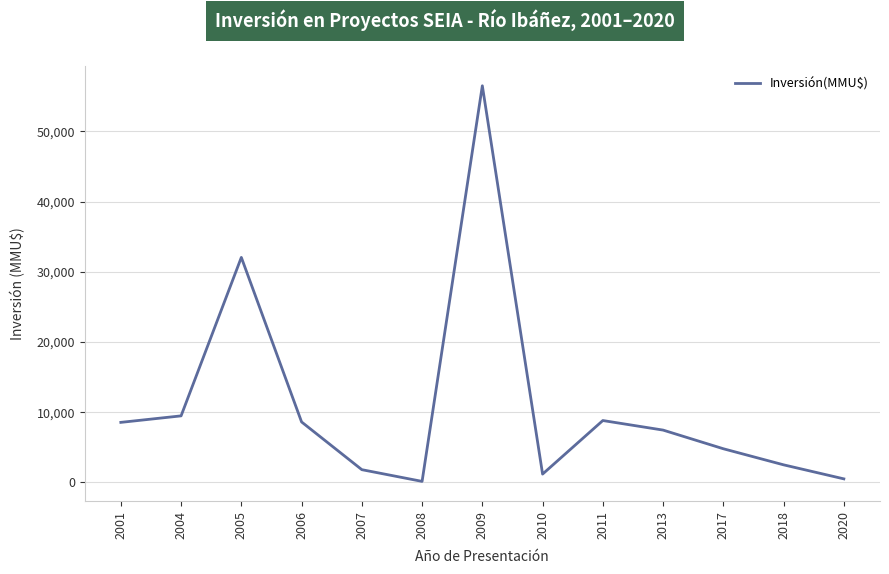

Which label corresponds to the largest value in the chart?

2009